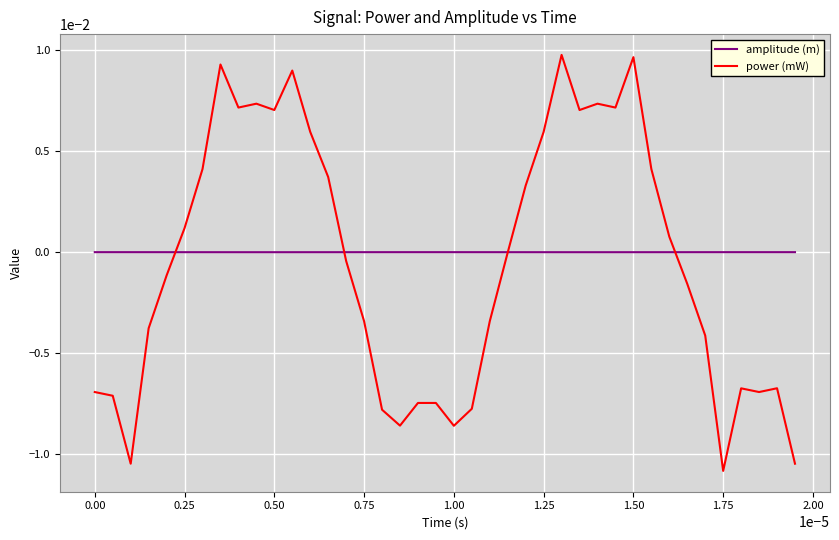

List the series in order of their peak value, highest first.

power (mW), amplitude (m)